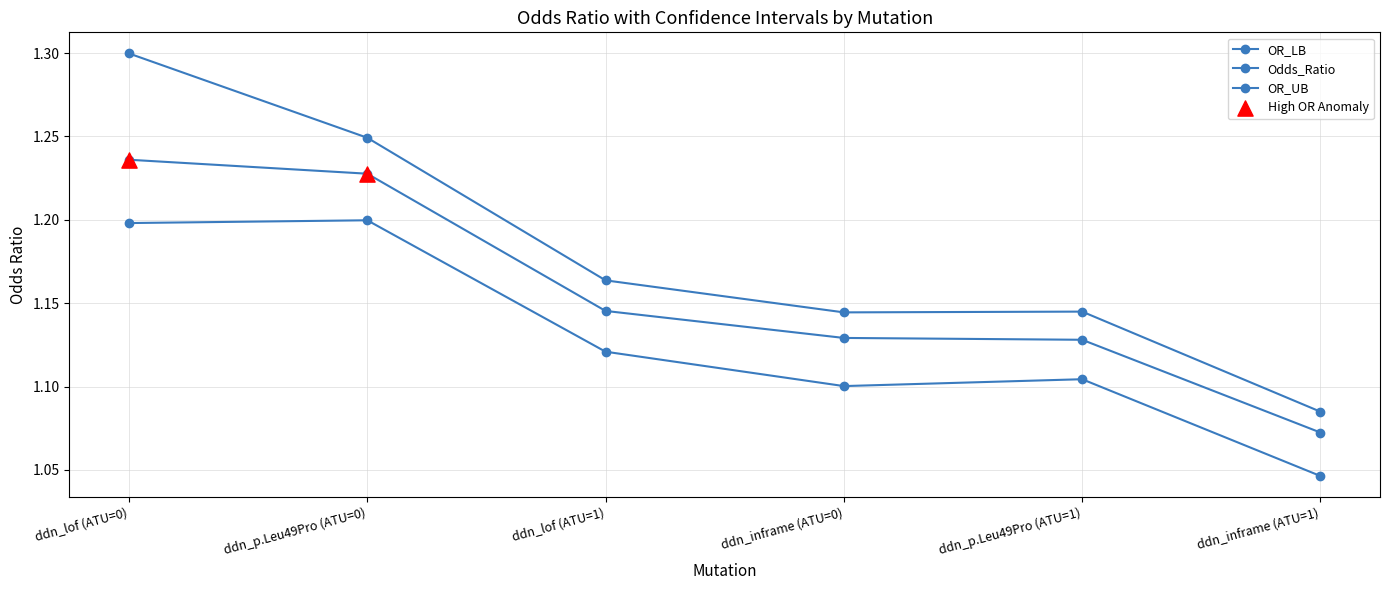

Is the value of OR_UB at ddn_inframe (ATU=0) greater than the value of Odds_Ratio at ddn_lof (ATU=0)?

No